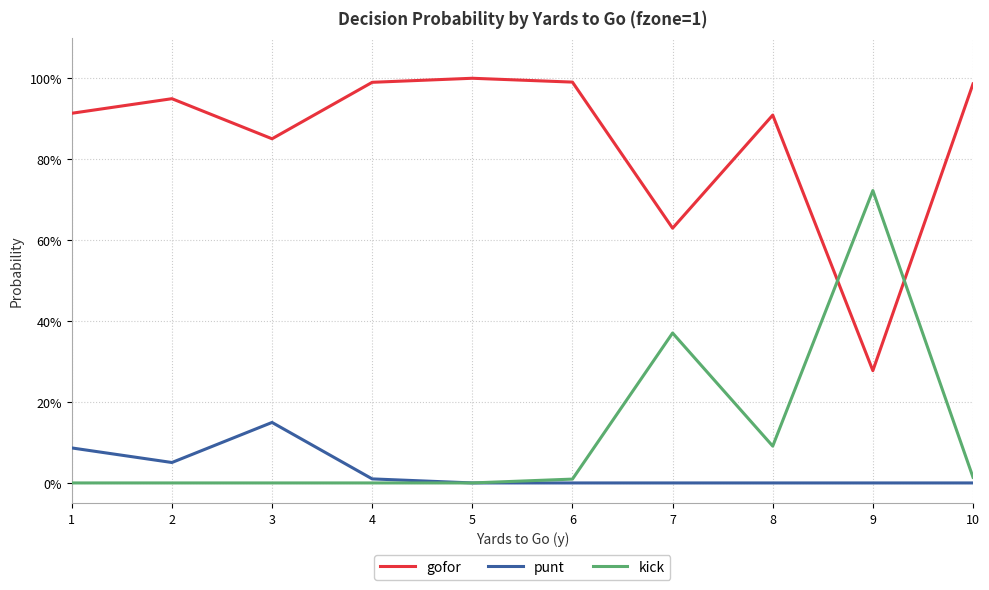

True or false: gofor and kick cross at least once.

True